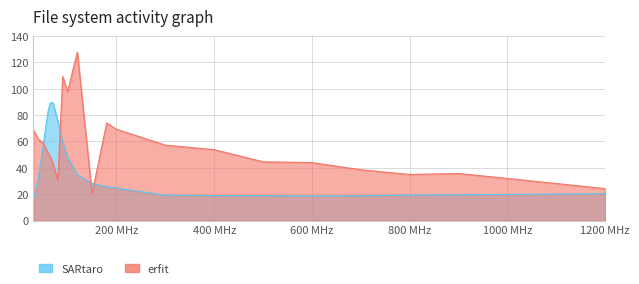

What is the value of the SARtaro point at the 21st from the left?

19.8